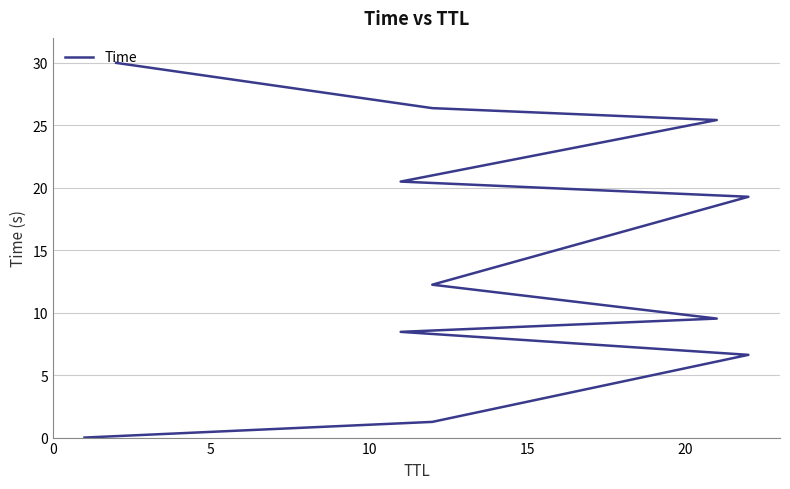

What is the change in value from 5 to 10?

+5.4